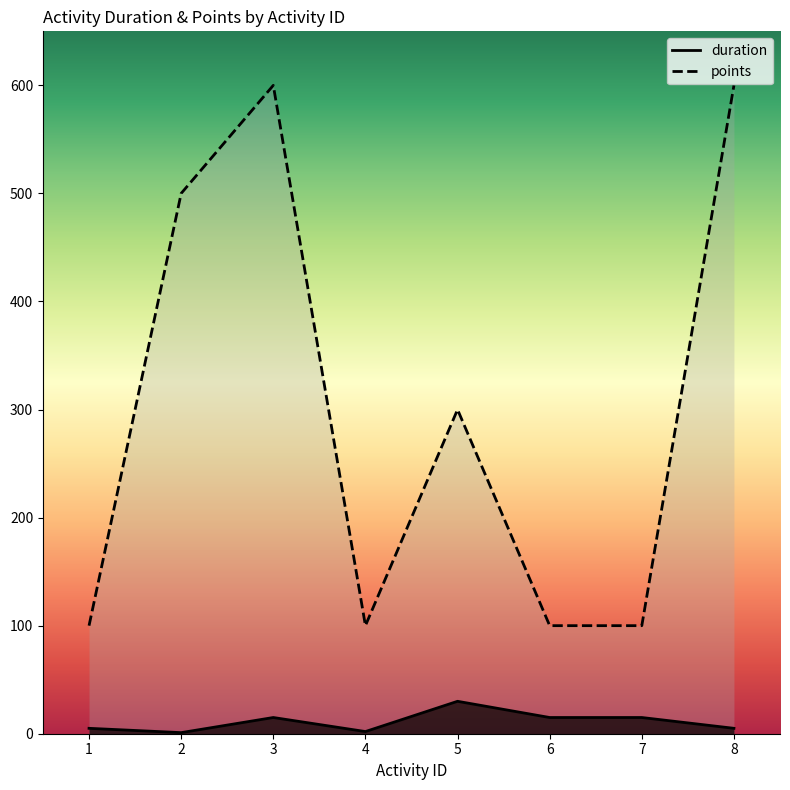

True or false: duration and points intersect in this chart.

False